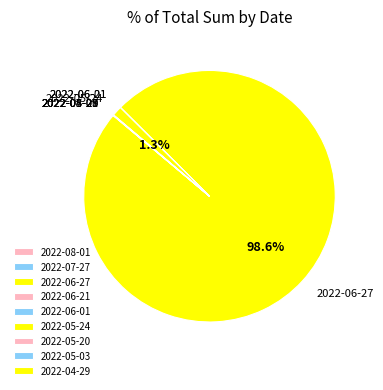

Does 2022-05-24 represent more than half of the total?

No